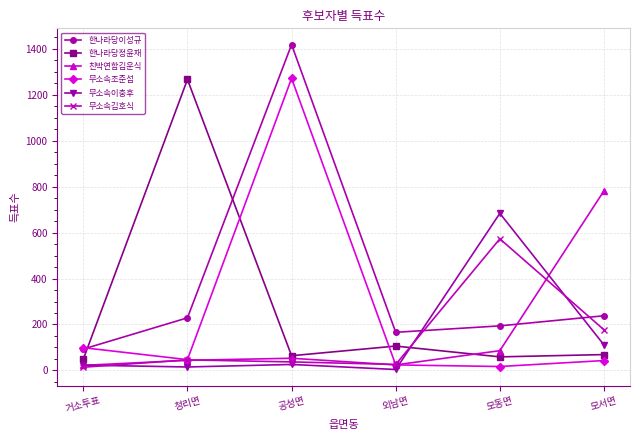

True or false: 무소속김호식 has a value of 26 at 외남면.

True